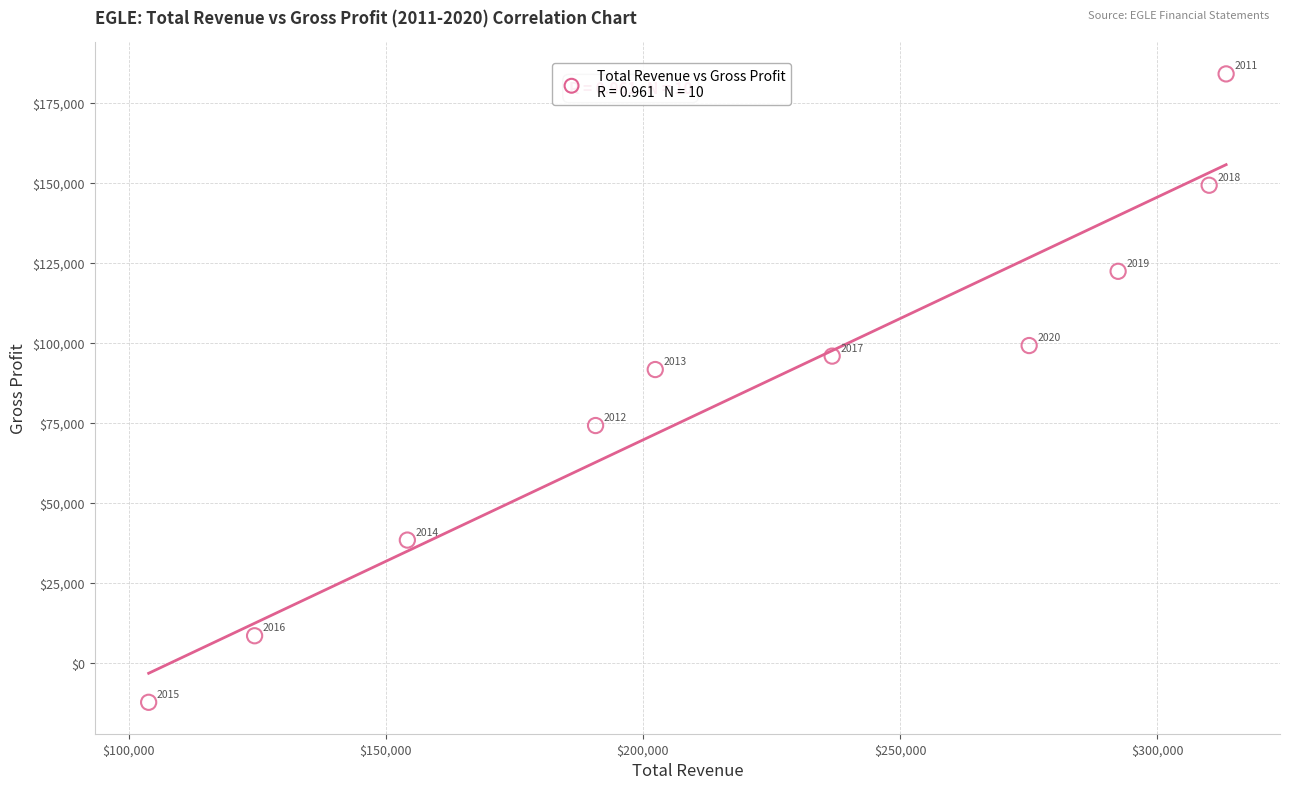

What is the average Y value?

85040